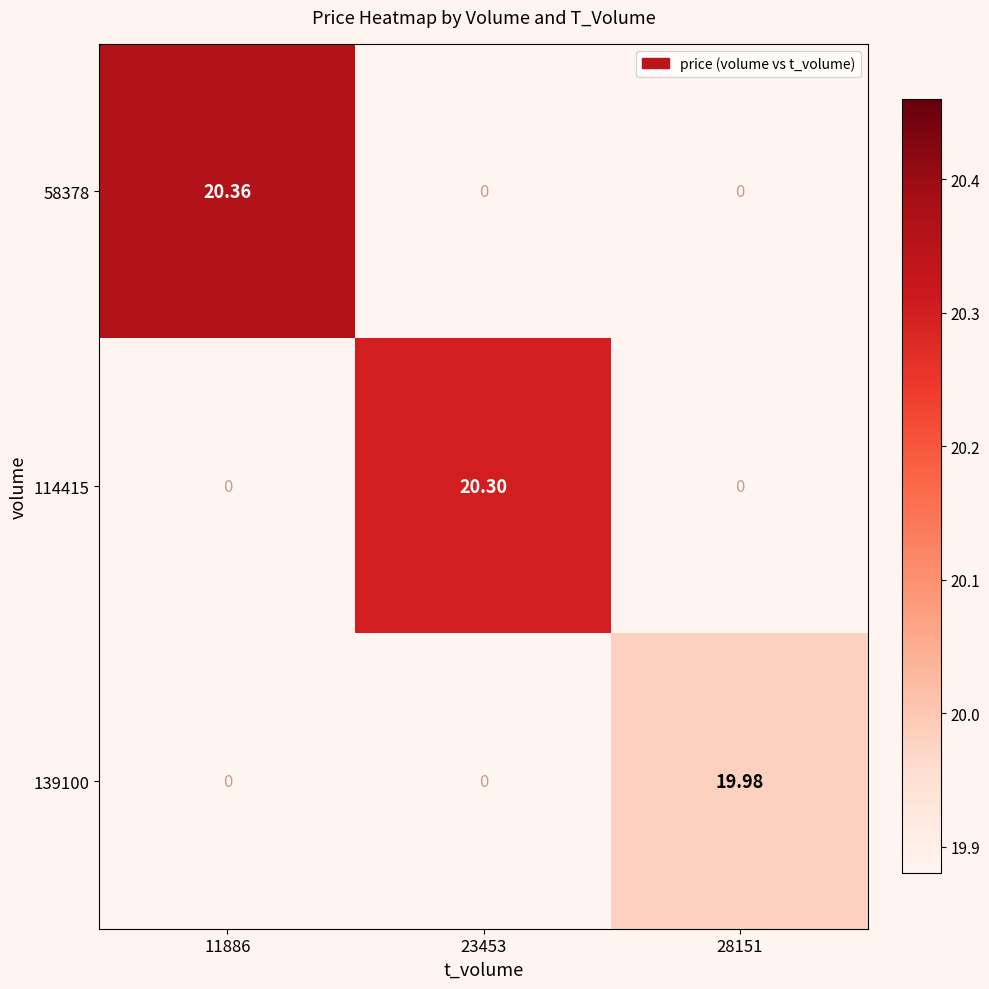

How many data points in 139100 are above 0?

1